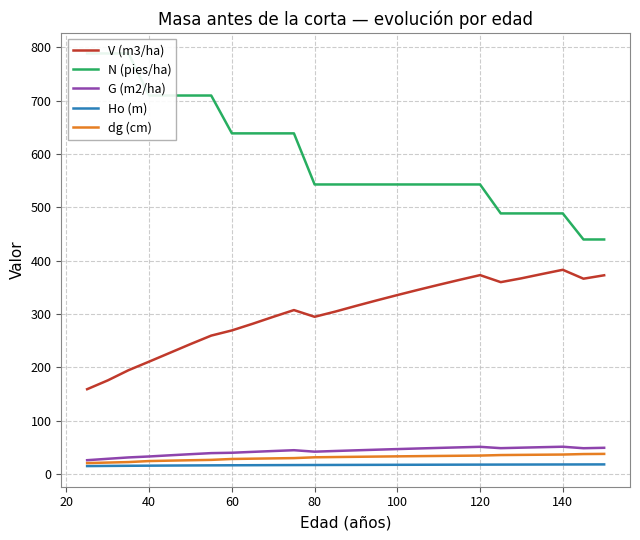

What is the maximum value for G (m2/ha)?

51.2